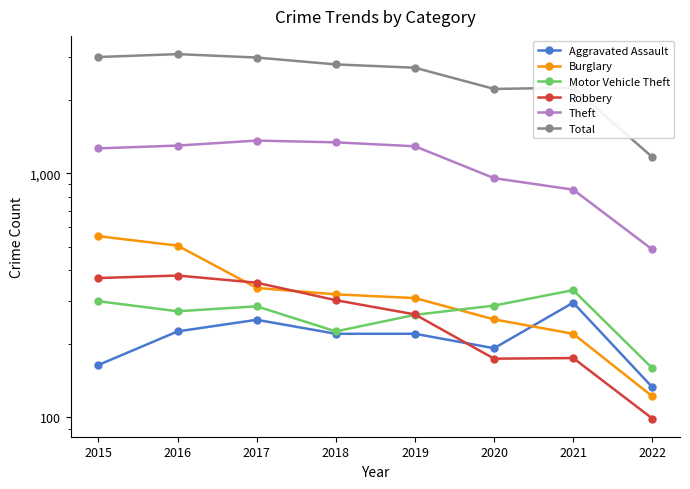

Which series has the largest range (max minus min)?

Total